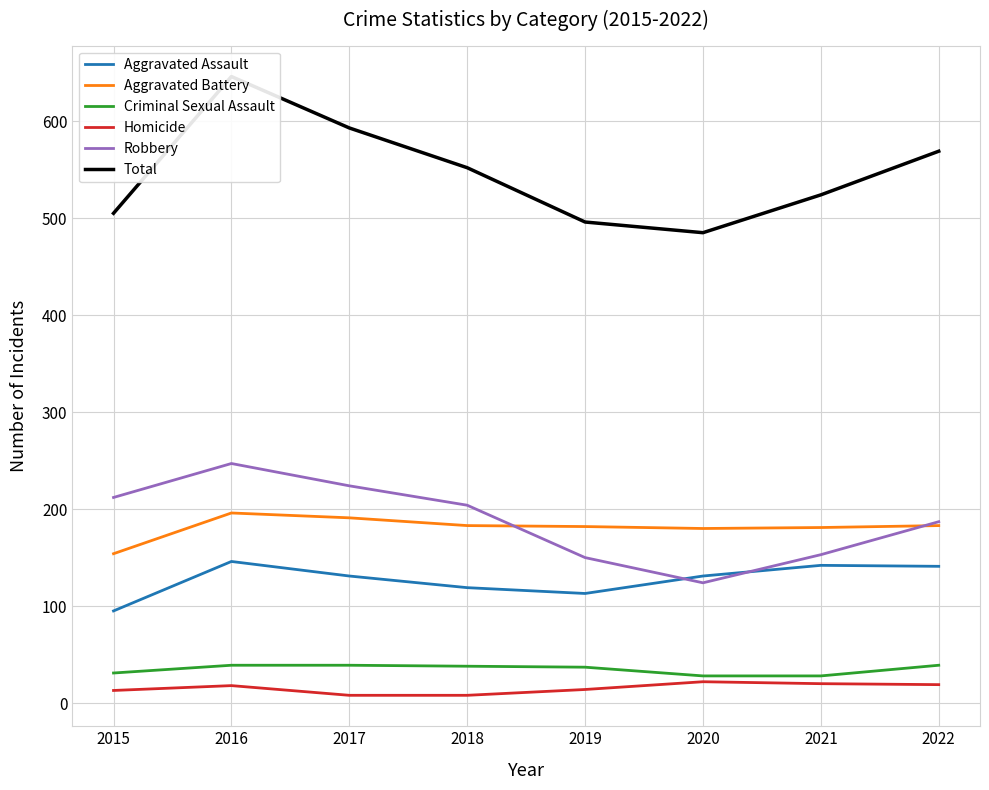

What value does the Aggravated Assault series have at 2021?

142